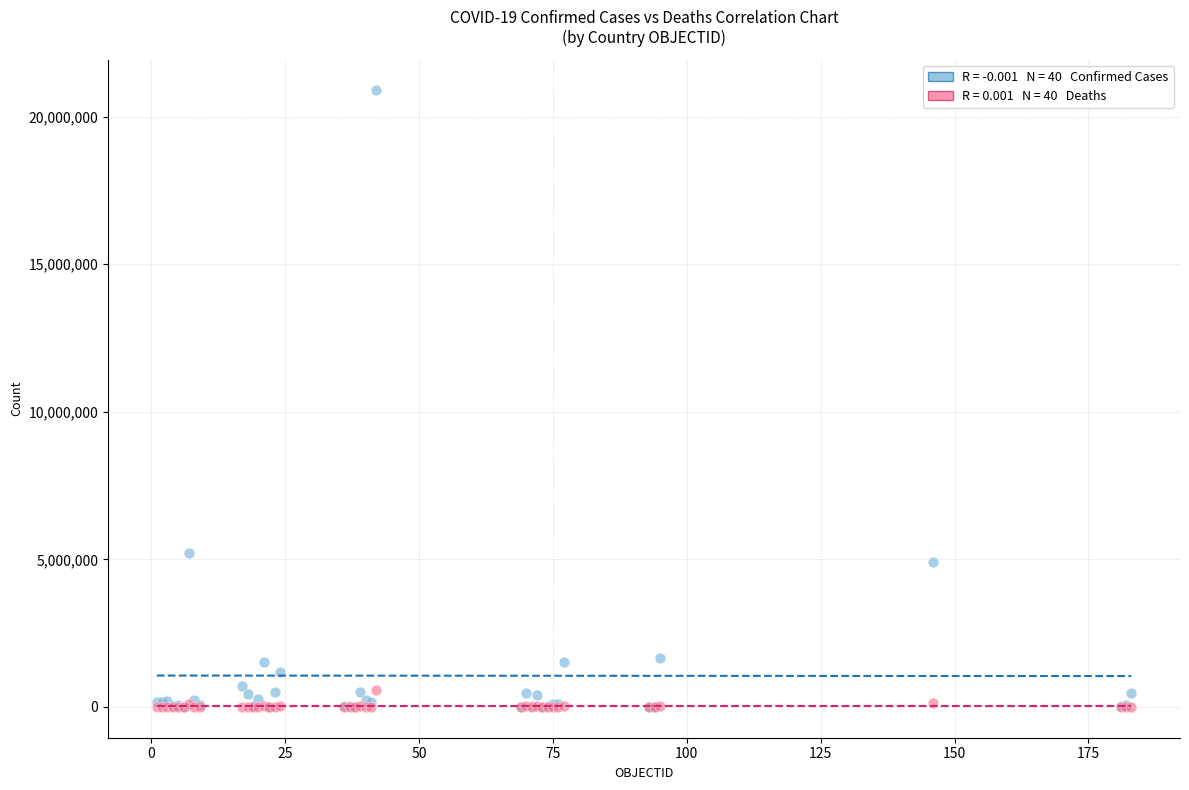

Across all series, what Y value is closest to 10445391?

5203802